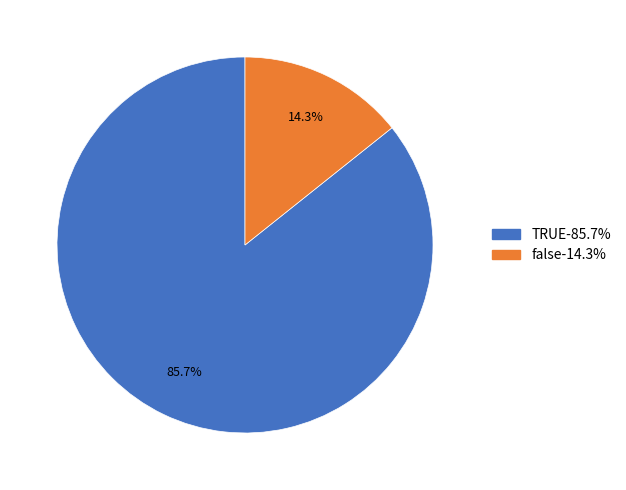

Does false represent more than half of the total?

No